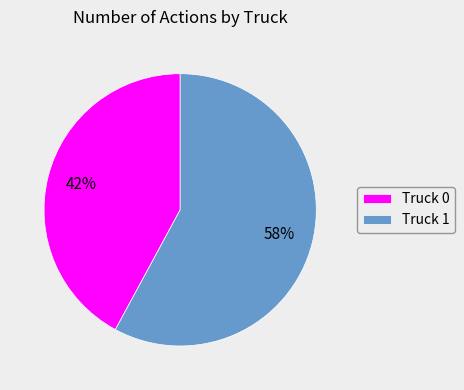

To the nearest percent, what is the combined percentage of Truck 1 and Truck 0?

100%